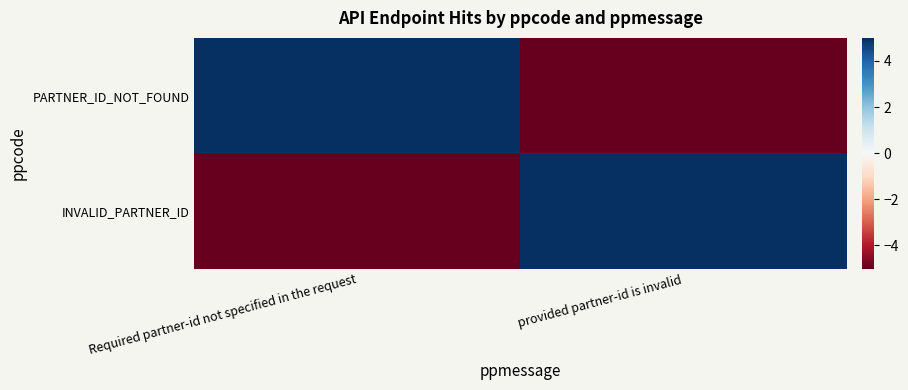

Rank the series by their maximum value, from highest to lowest.

PARTNER_ID_NOT_FOUND, INVALID_PARTNER_ID